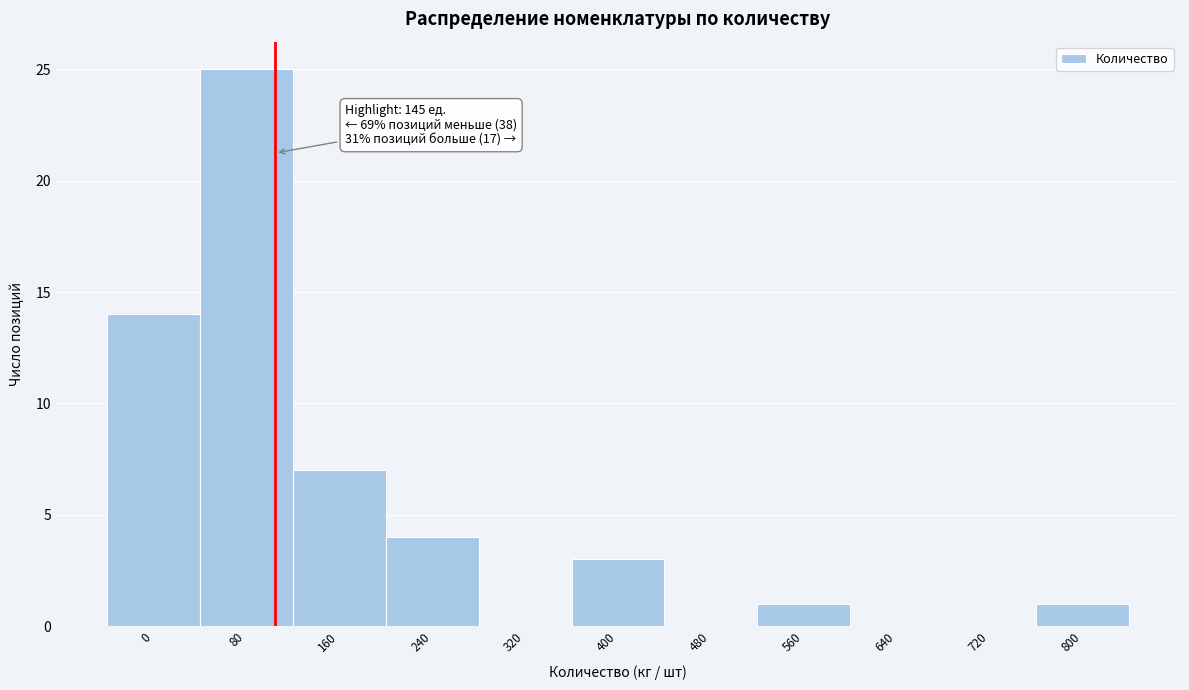

Reading left to right, list all the values displayed in this chart.

0=14	80=25	160=7	240=4	320=0	400=3	480=0	560=1	640=0	720=0	800=1